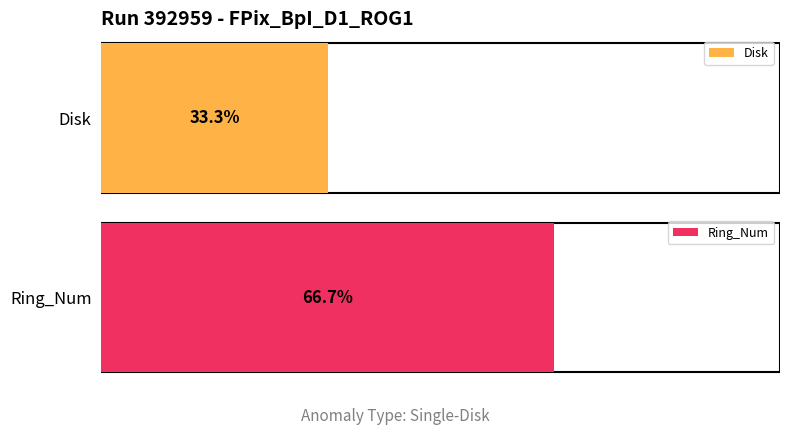

Does the chart contain stacked bars?

No